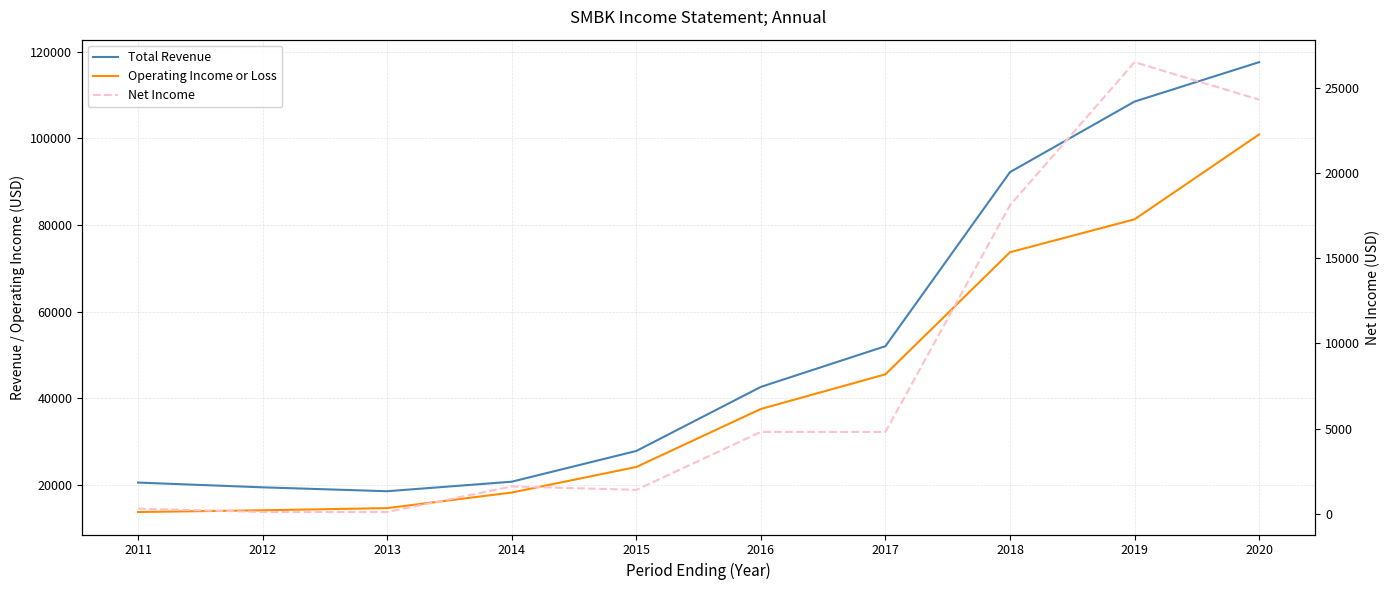

True or false: Net Income and Total Revenue cross at least once.

False